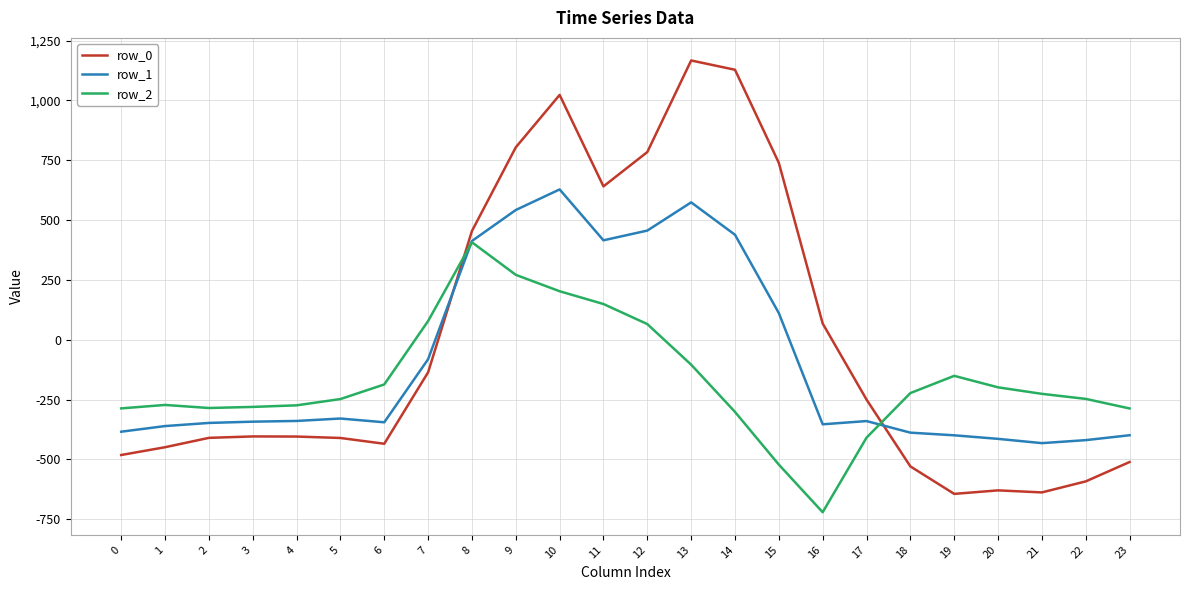

Rank the series by their maximum value, from lowest to highest.

row_2, row_1, row_0